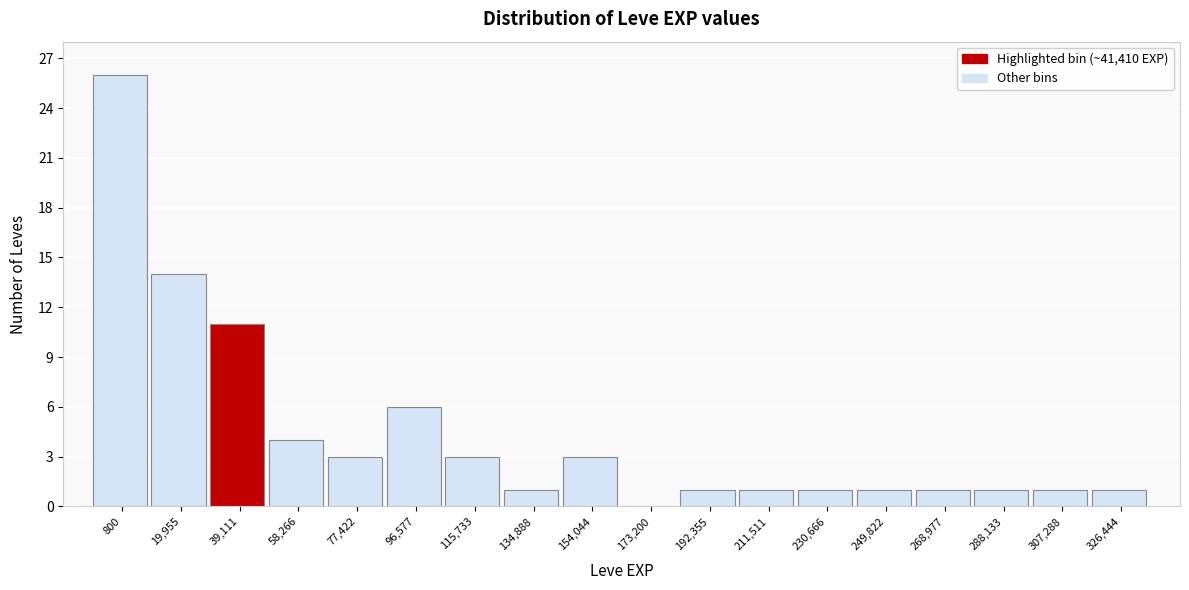

Reading left to right, extract all data points from this chart.

800=26	19,955=14	39,111=11	58,266=4	77,422=3	96,577=6	115,733=3	134,888=1	154,044=3	173,200=0	192,355=1	211,511=1	230,666=1	249,822=1	268,977=1	288,133=1	307,288=1	326,444=1